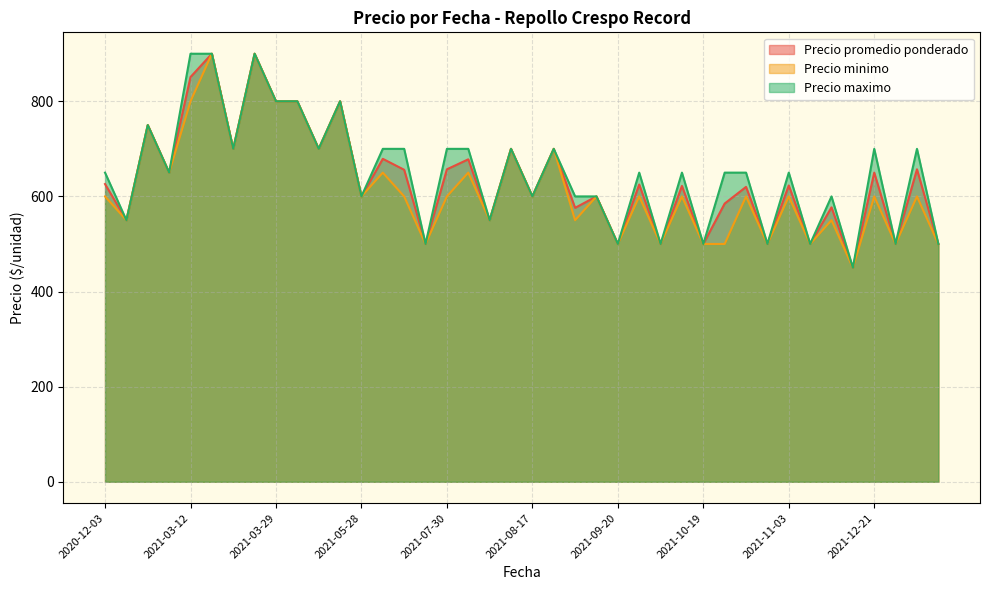

Which series changed the most between 2021-05-28 and 2021-12-28?

Precio promedio ponderado